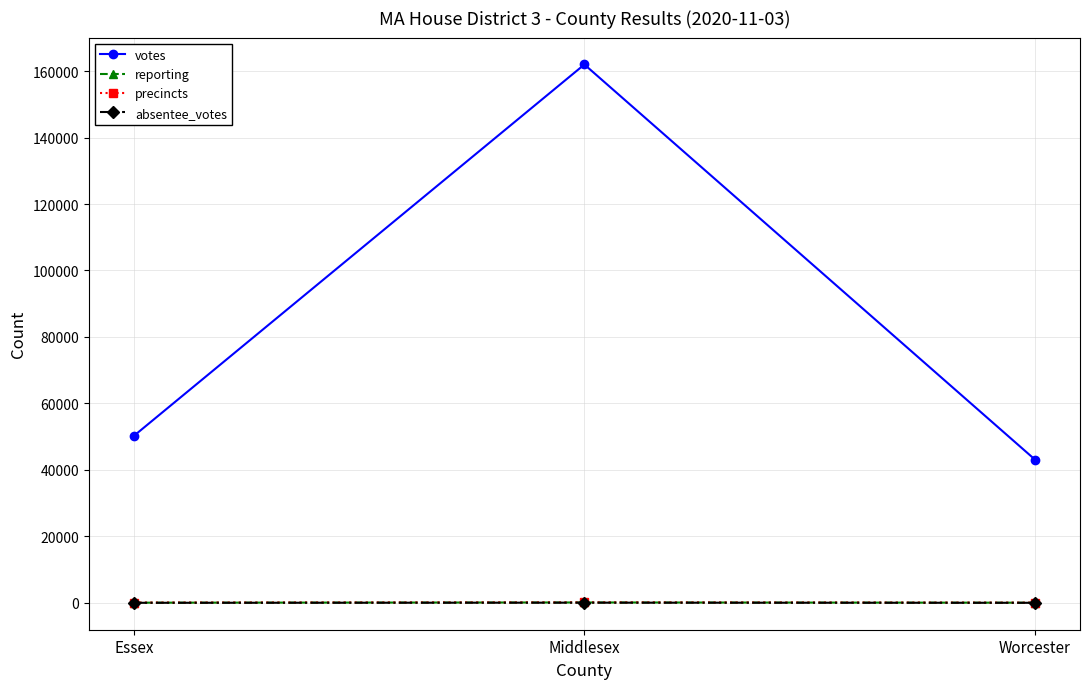

What is the label of the 3rd point from the left?

Worcester